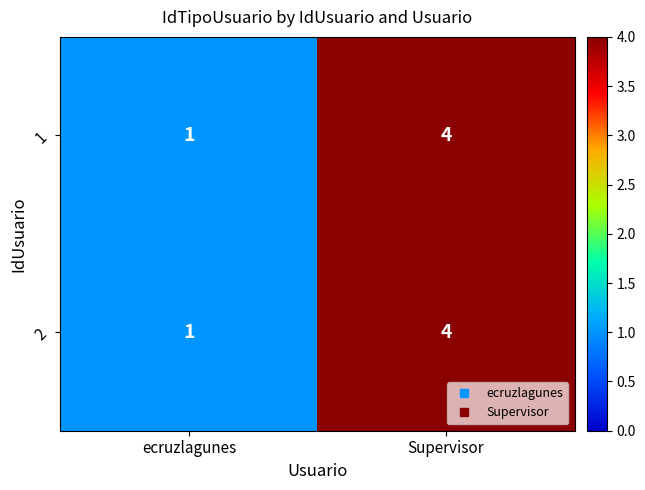

At which category is the sum across all series the highest?

Supervisor